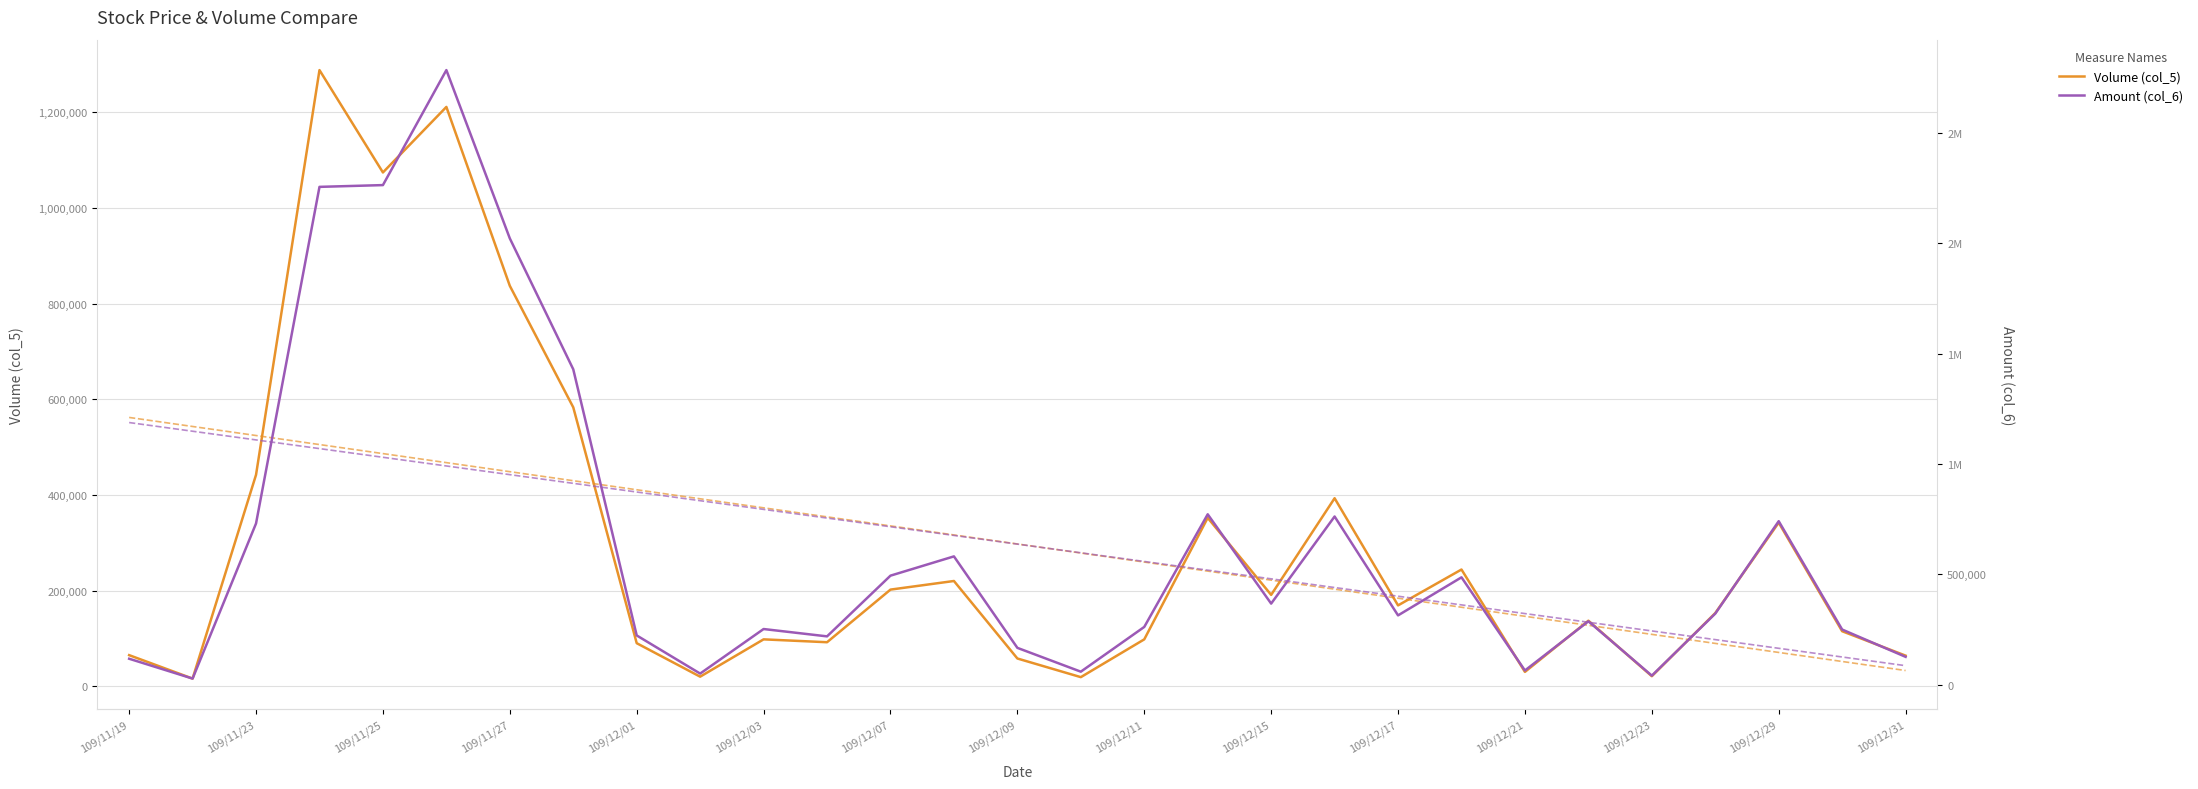

The value of Volume (col_5) at 109/11/25 is 1074000. True or false?

True